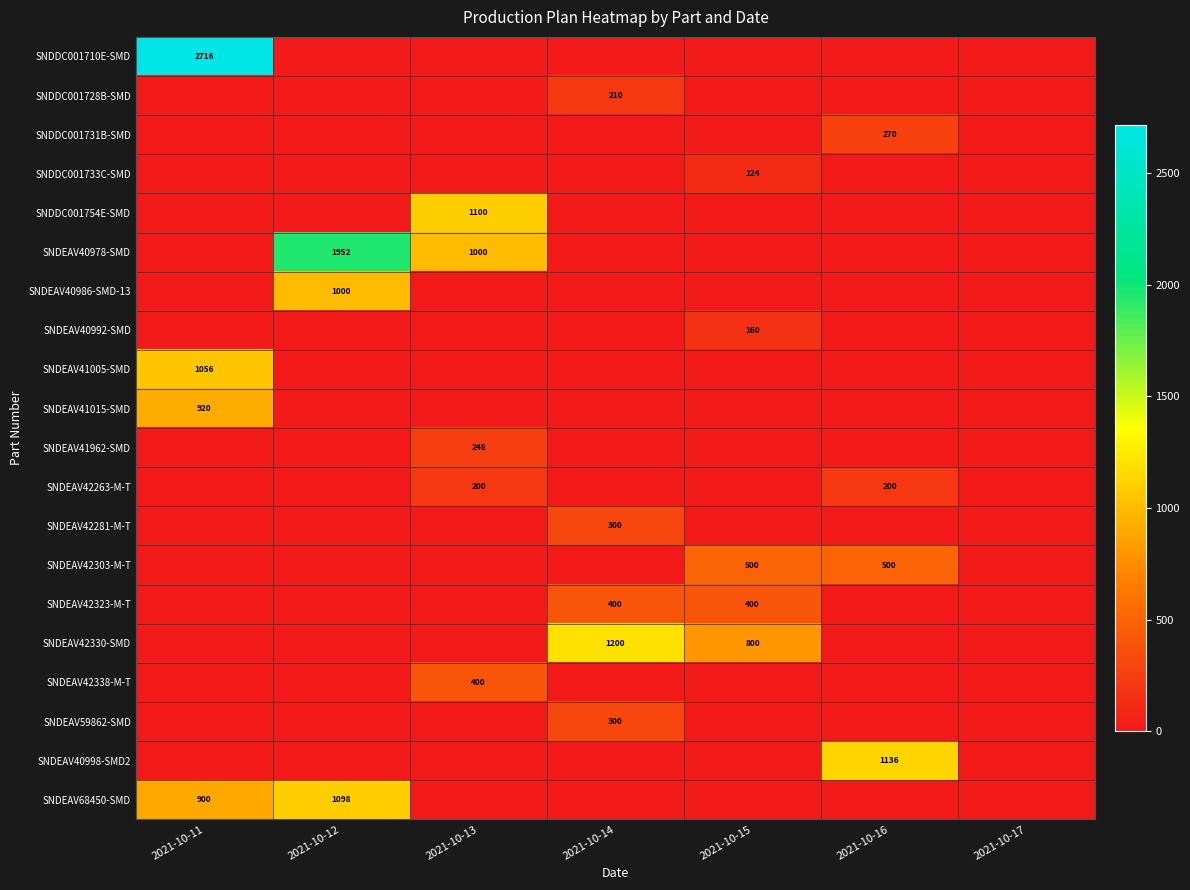

Is the value of SNDEAV42330-SMD at 2021-10-15 greater than the value of SNDEAV42338-M-T at 2021-10-13?

Yes